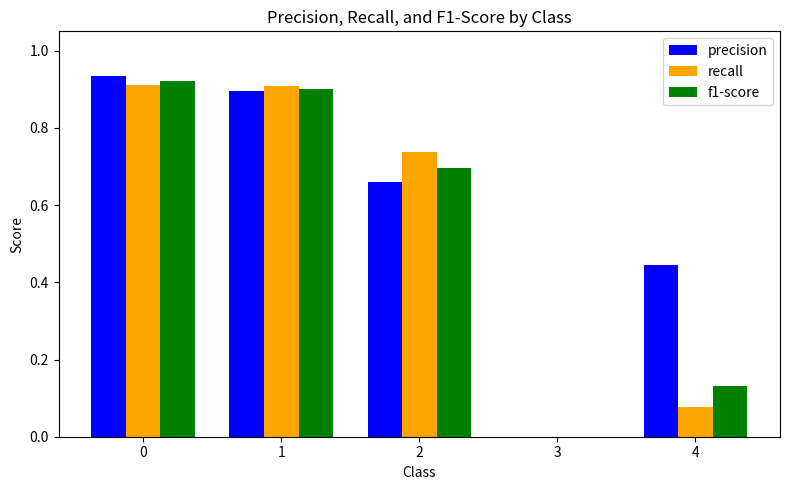

Is it true that recall equals 1.0 at 2?

False